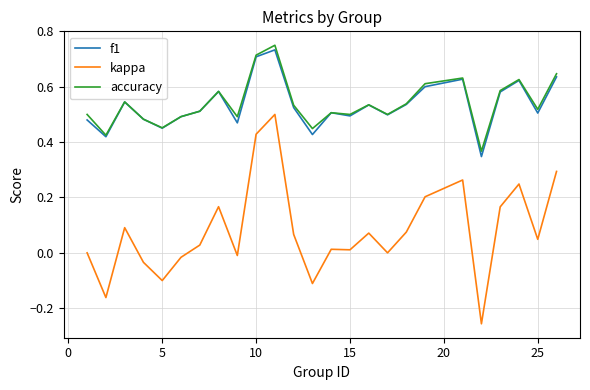

True or false: accuracy has more than 0 interior local peaks.

True